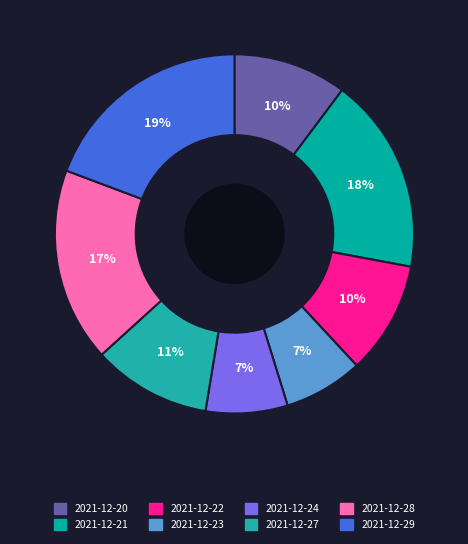

Is 2021-12-27 the majority of the pie?

No